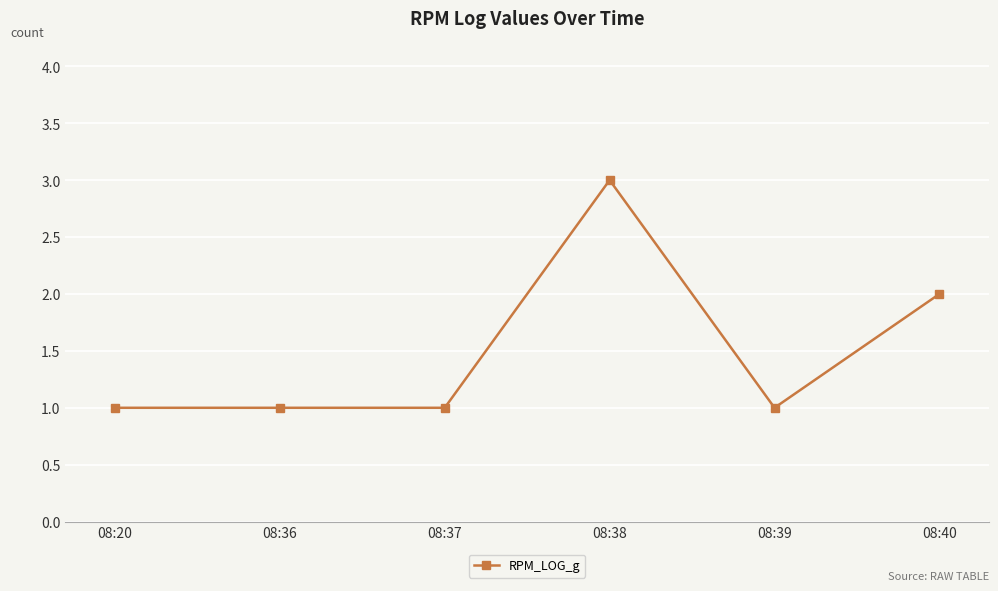

True or false: there are more than 0 points higher than both neighbors.

True